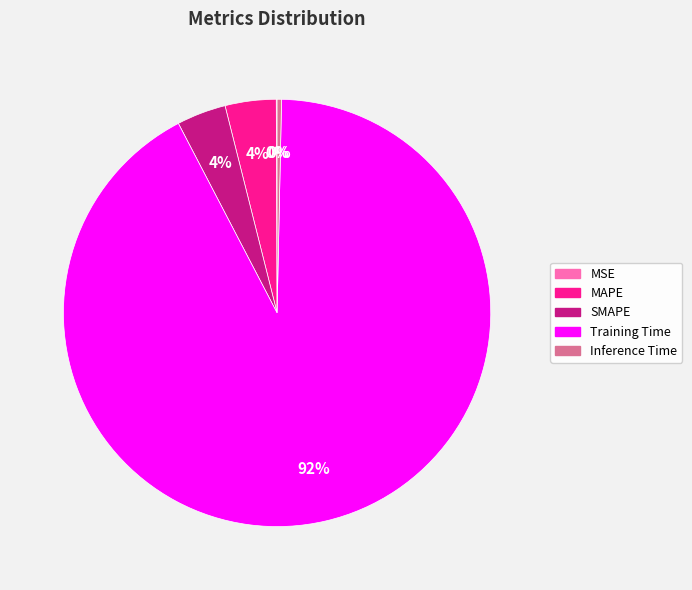

Which slice is the largest?

Training Time